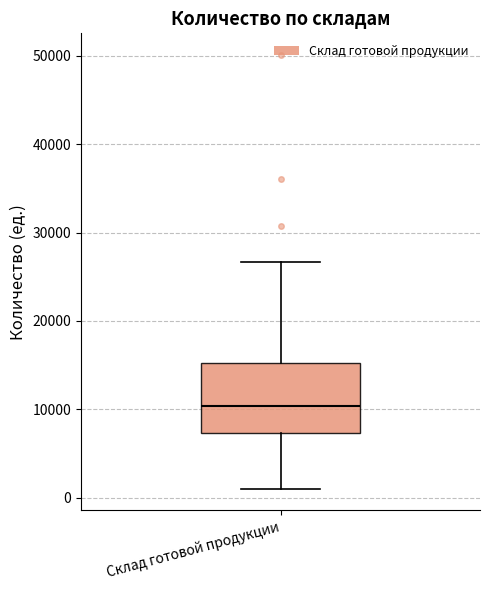

Transcribe this box plot: give where the median line is, the range the box spans, and where the two whiskers end, as read against the y-axis. The values are not printed on the chart, so give them approximately, as read against the axis.

median 10000, box 7000 to 15000, whiskers 1000 to 27000